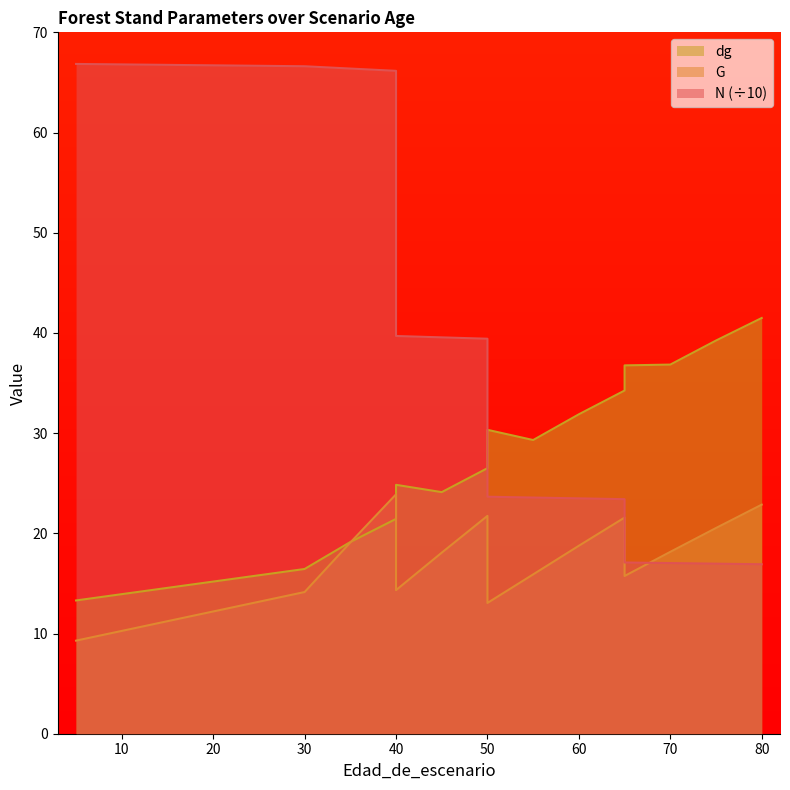

Between which two adjacent categories do dg and N first intersect?

50 and 50